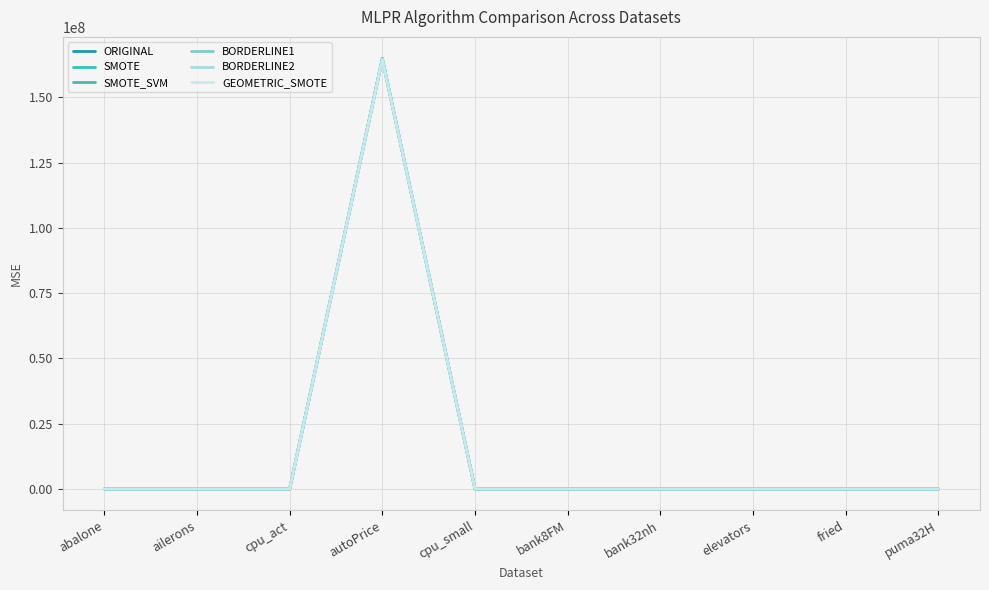

In BORDERLINE2, how many points are higher than both neighbors (excluding endpoints)?

3